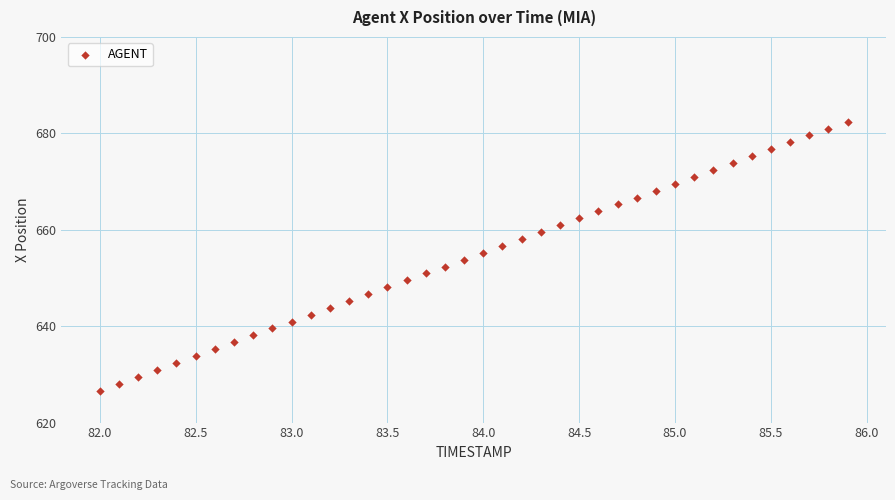

What is the range of Y values (max minus min)?

55.8